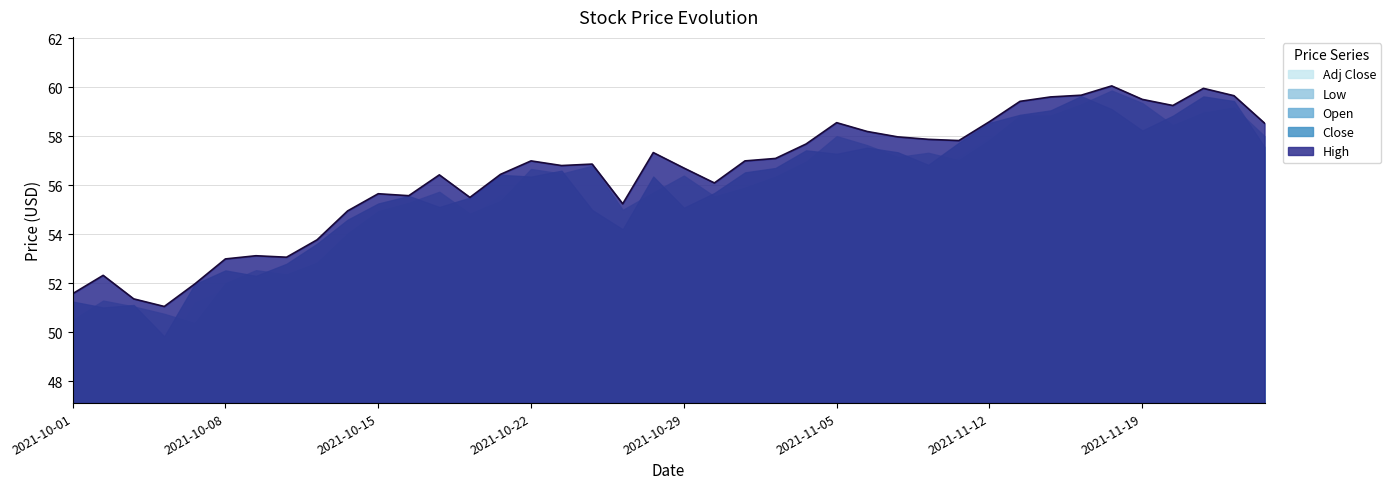

The value of High at 2021-10-01 is 82.6. True or false?

False